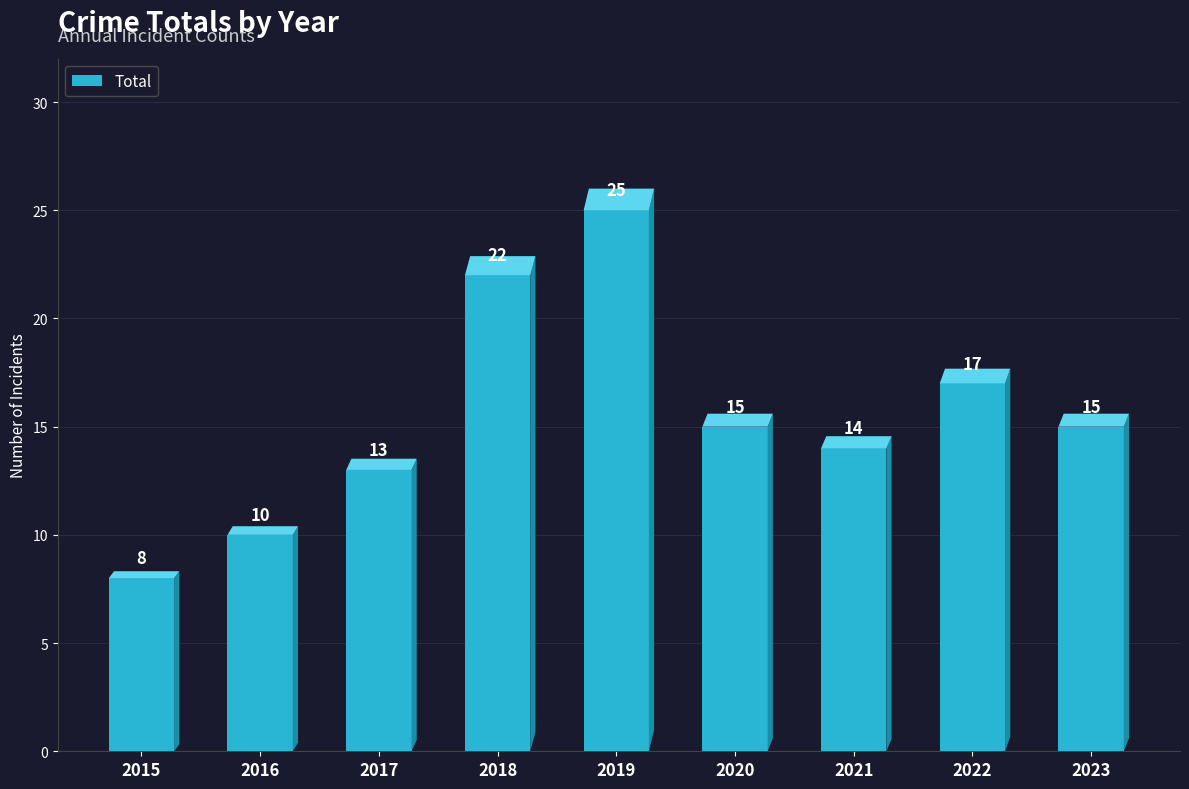

What is the difference between the values at 2015 and 2023?

7